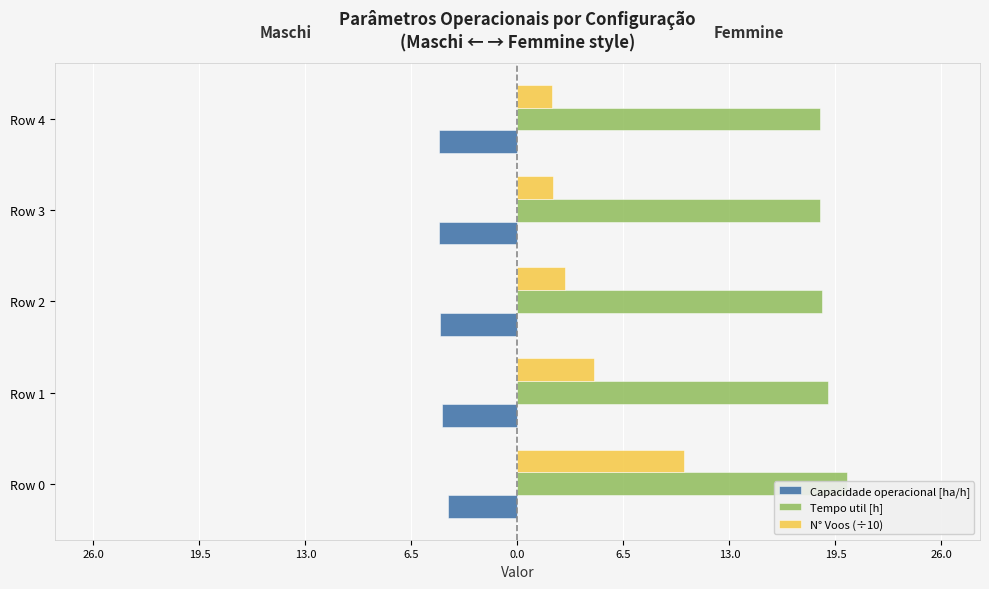

The Capacidade operacional [ha/h] series shows -2.0 at Row 4. True or false?

False